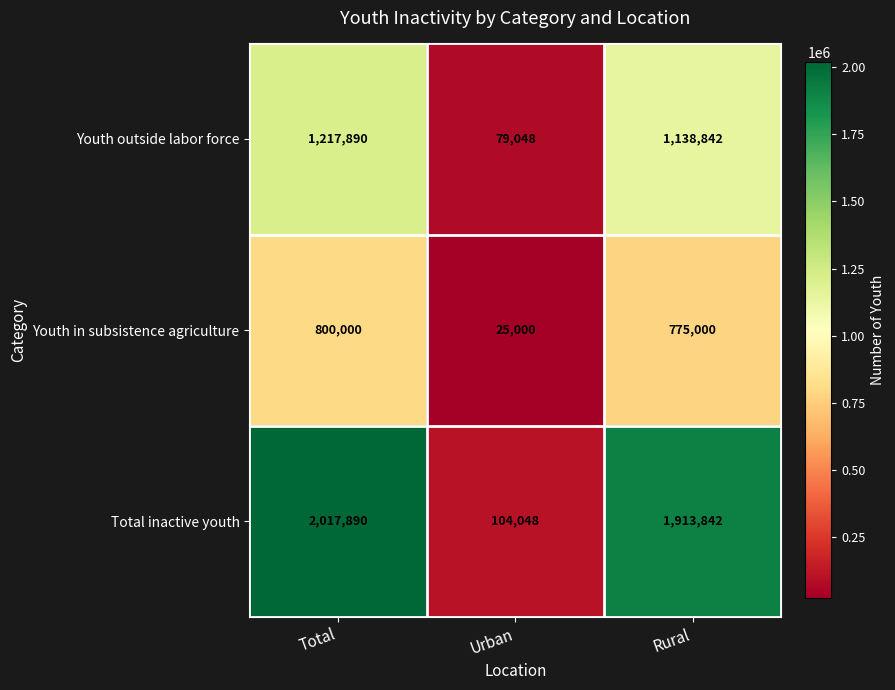

What is the maximum value shown in the chart?

2017890